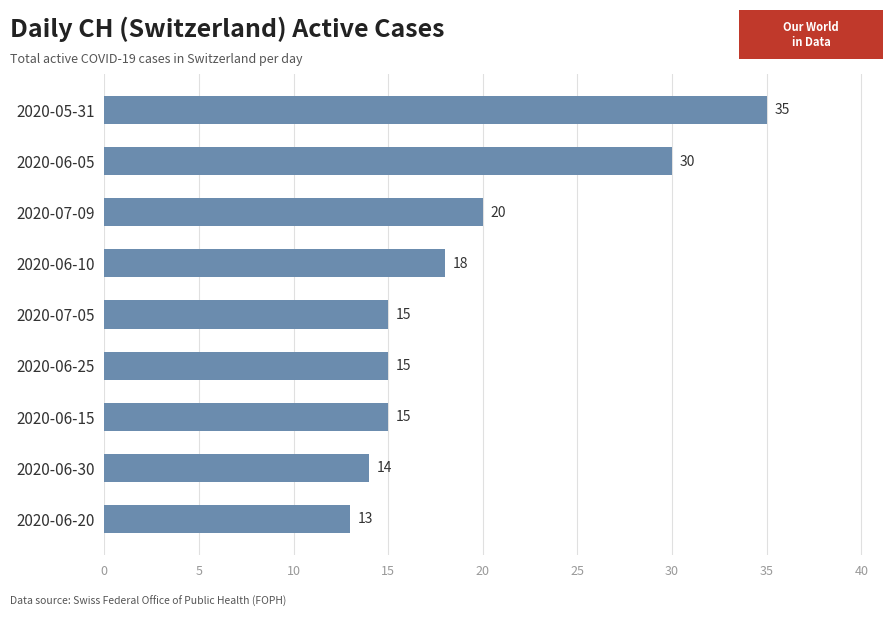

The value at 2020-06-15 is 15. True or false?

True